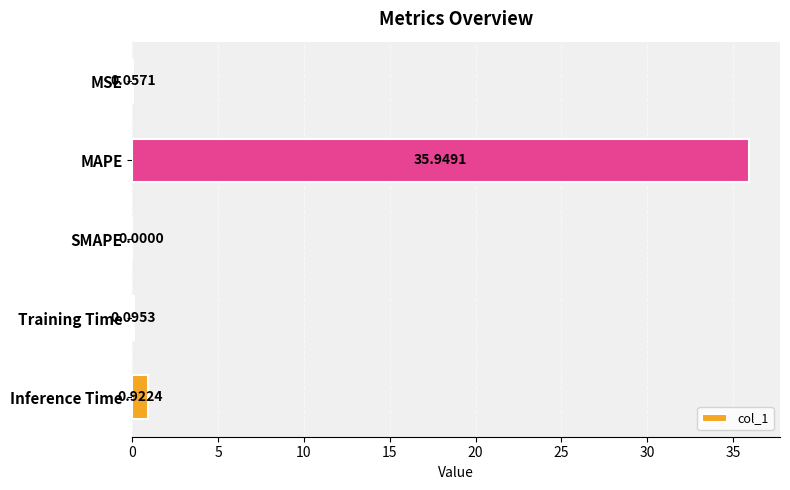

Which label corresponds to the largest value in the chart?

MAPE